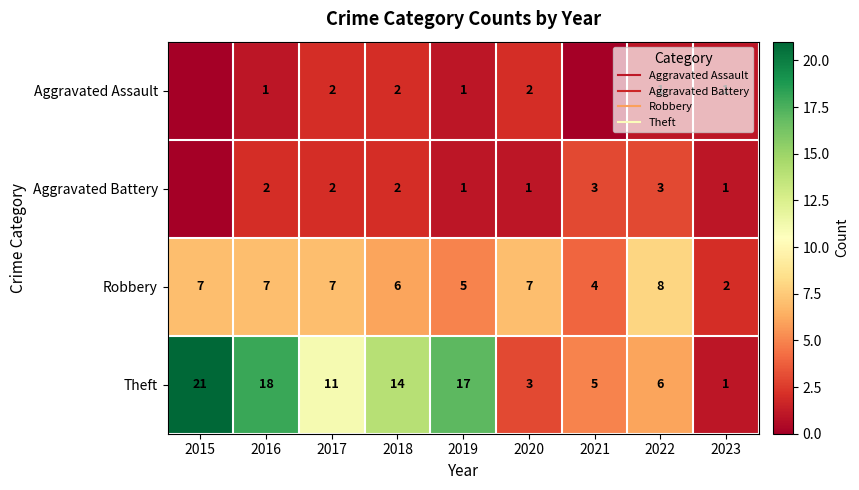

Which series has the largest total across all categories?

Theft